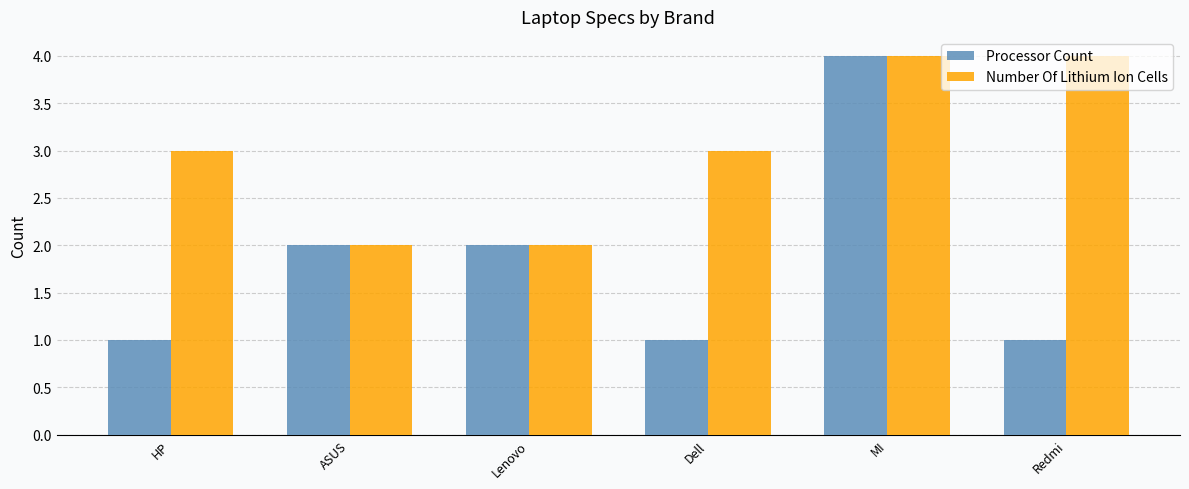

What is the maximum value for Number Of Lithium Ion Cells?

4